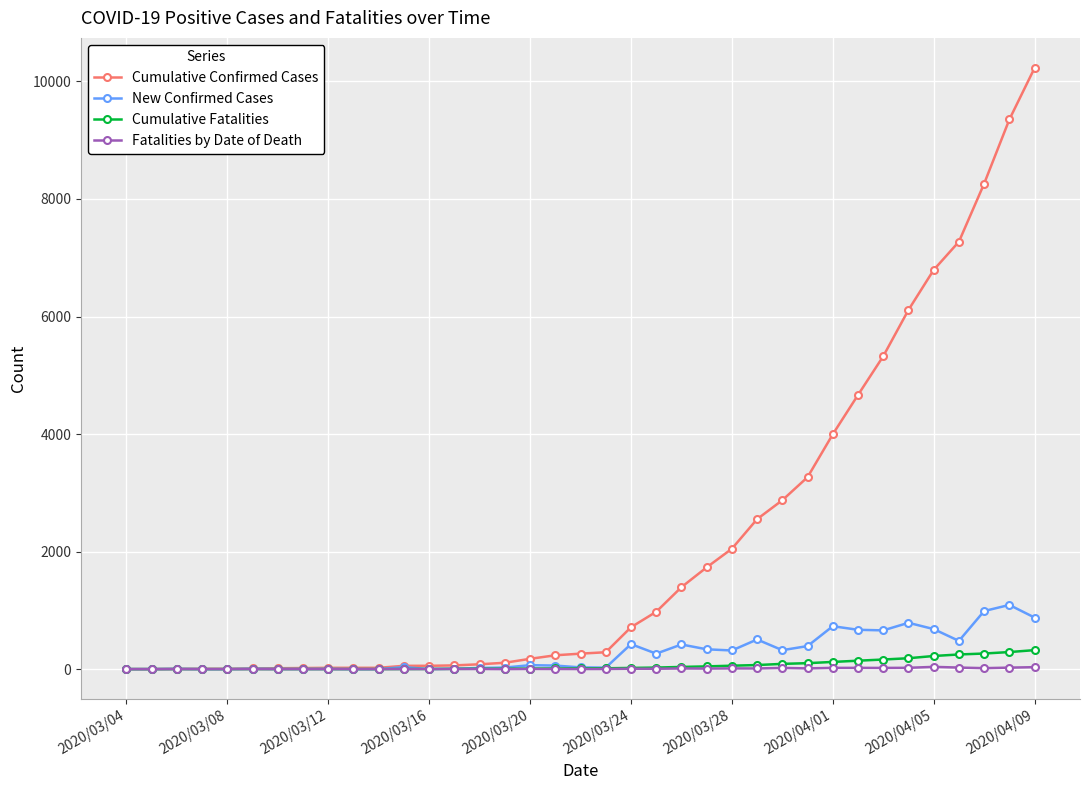

What is the maximum value shown in the chart?

10230